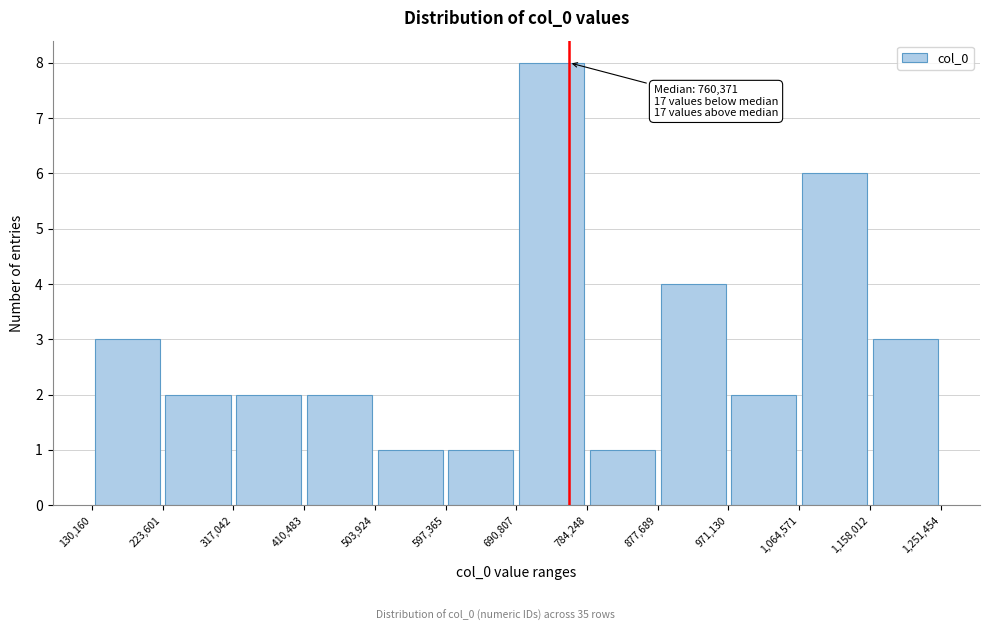

Over which range of the x-axis is the bar tallest?

690,807 to 784,248